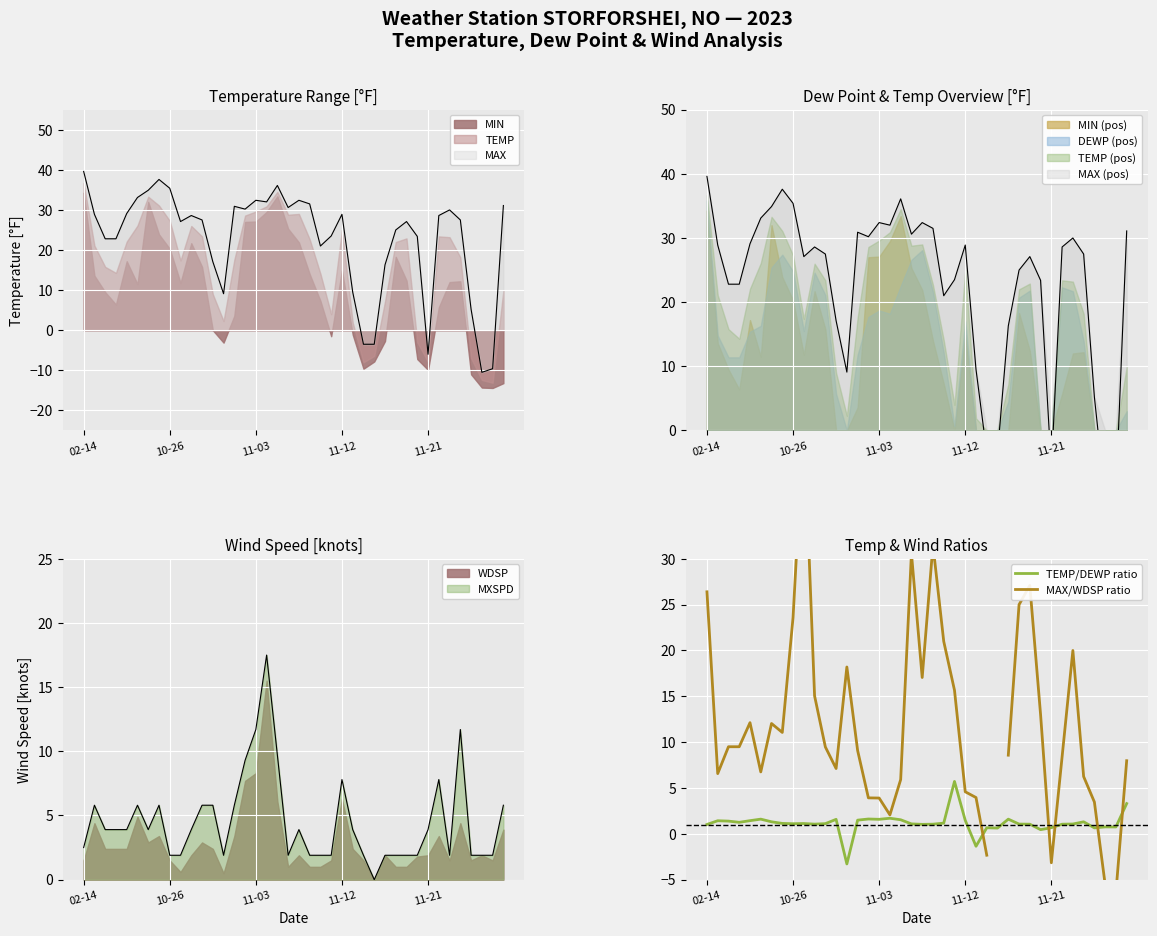

At 20, list the series in order from largest to smallest.

MAX/WDSP ratio, TEMP/DEWP ratio